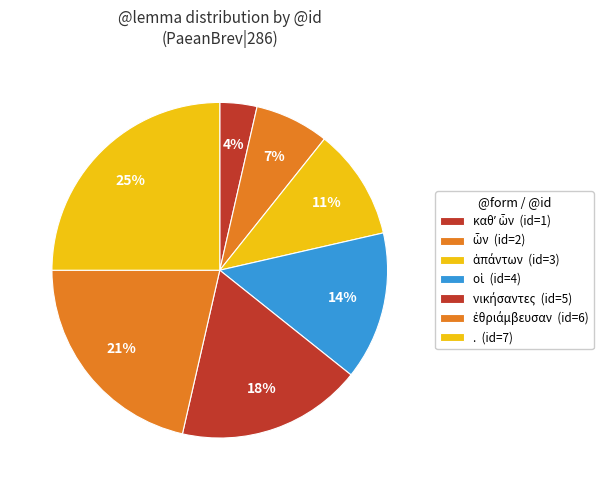

Approximately how many times larger is the value at οἱ compared to ἁπάντων?

1.3